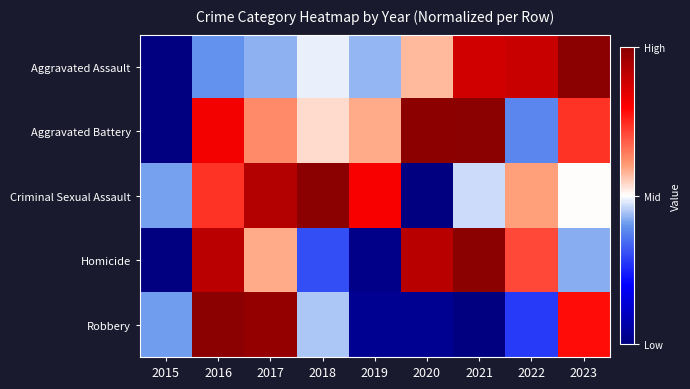

Which label corresponds to the largest value in the chart?

2023